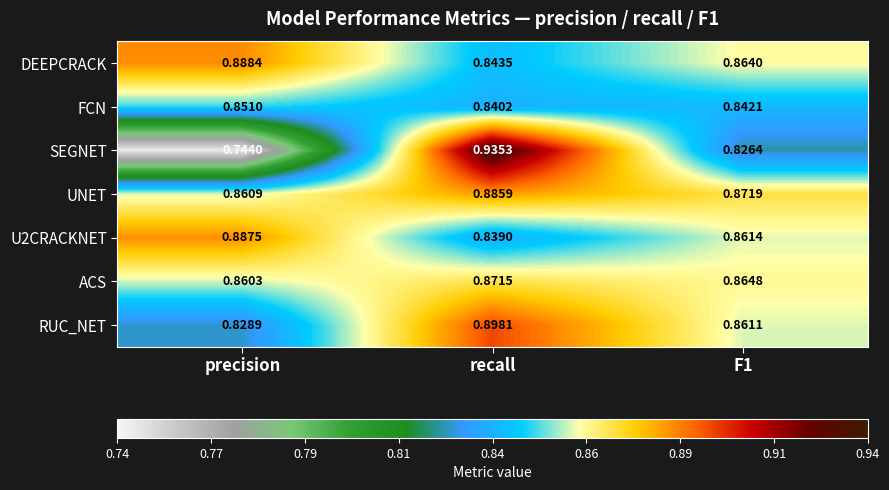

At which label is RUC_NET closest to 0?

precision